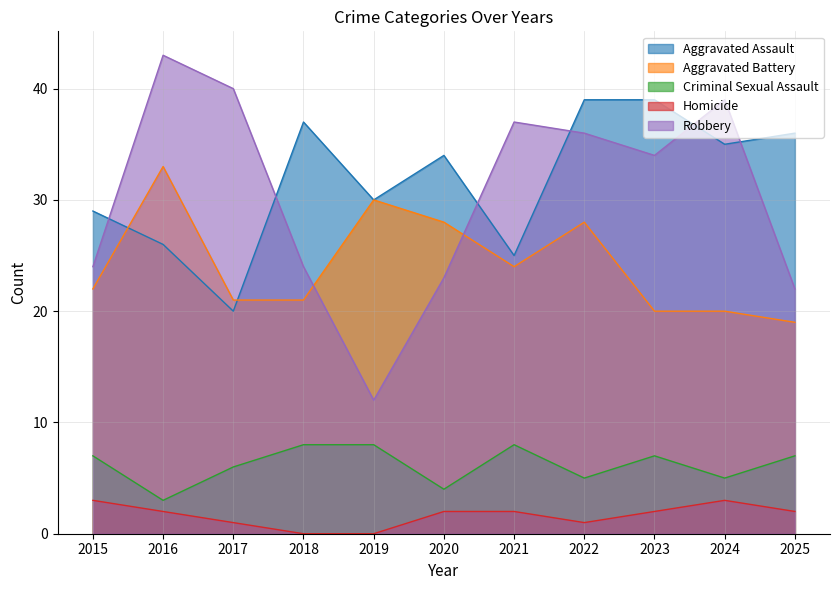

Where is the first local minimum for Criminal Sexual Assault?

2016